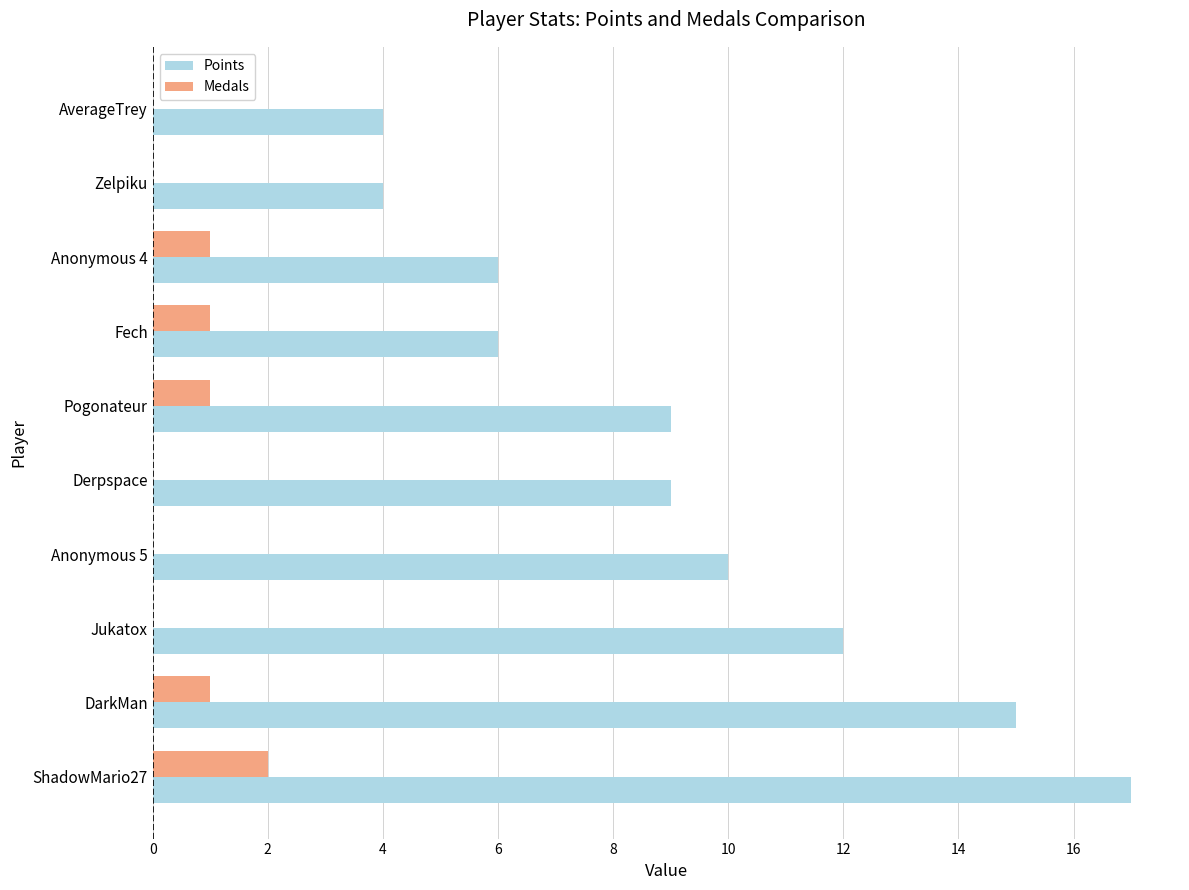

What is the average value of the Medals series?

1